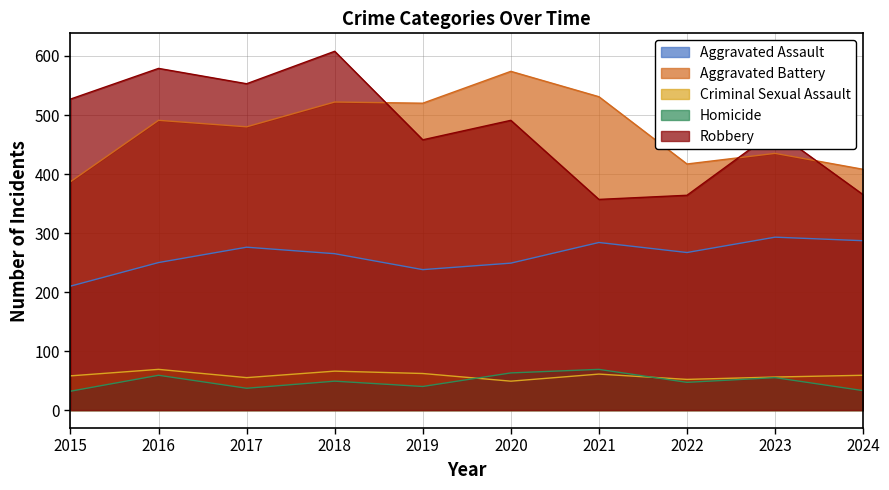

True or false: Homicide and Aggravated Battery cross at least once.

False